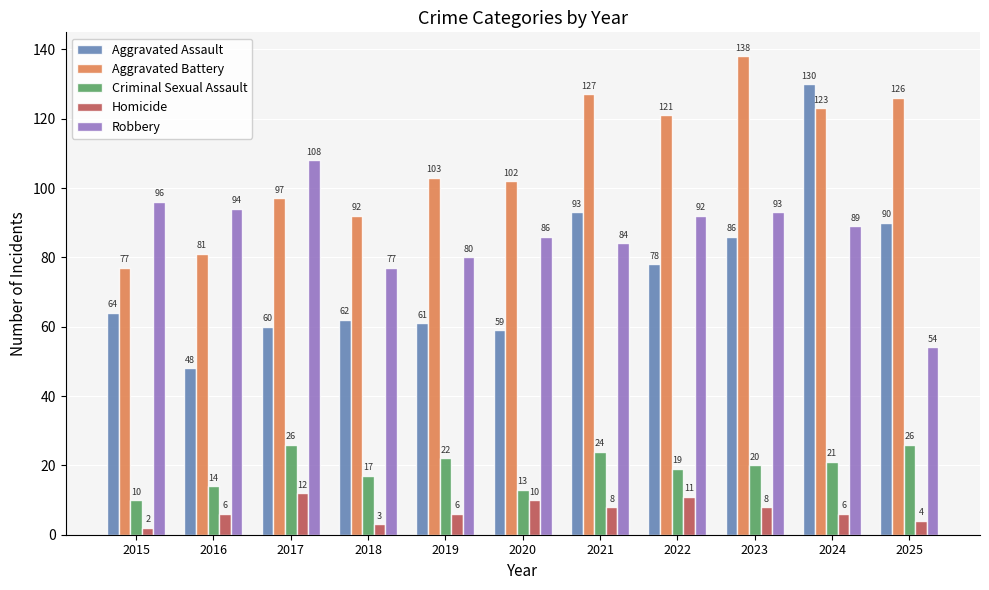

Reading right to left, what are all the values shown in this chart?

Aggravated Assault: 2025=90	2024=130	2023=86	2022=78	2021=93	2020=59	2019=61	2018=62	2017=60	2016=48	2015=64
Aggravated Battery: 2025=126	2024=123	2023=138	2022=121	2021=127	2020=102	2019=103	2018=92	2017=97	2016=81	2015=77
Criminal Sexual Assault: 2025=26	2024=21	2023=20	2022=19	2021=24	2020=13	2019=22	2018=17	2017=26	2016=14	2015=10
Homicide: 2025=4	2024=6	2023=8	2022=11	2021=8	2020=10	2019=6	2018=3	2017=12	2016=6	2015=2
Robbery: 2025=54	2024=89	2023=93	2022=92	2021=84	2020=86	2019=80	2018=77	2017=108	2016=94	2015=96